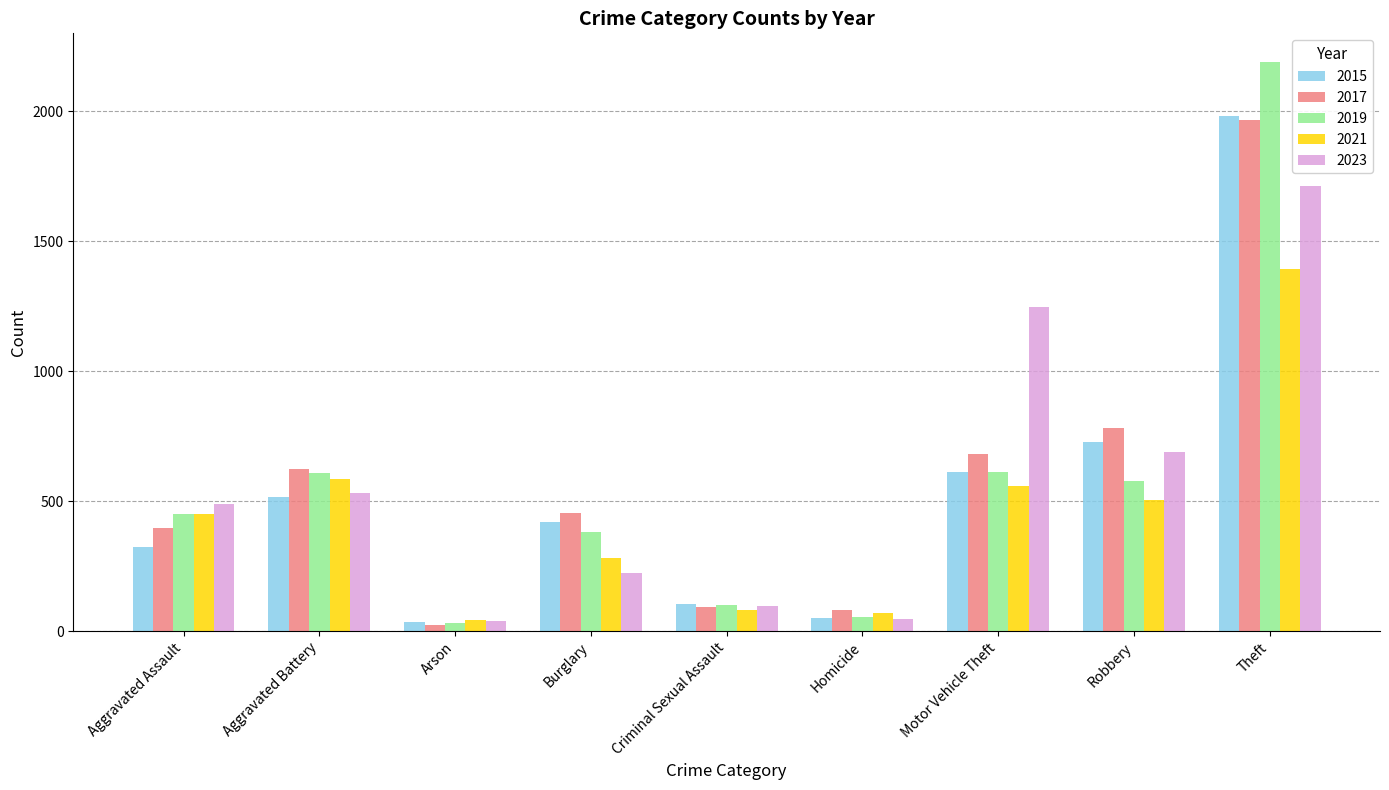

What is the total value across all series at Aggravated Battery?

2863